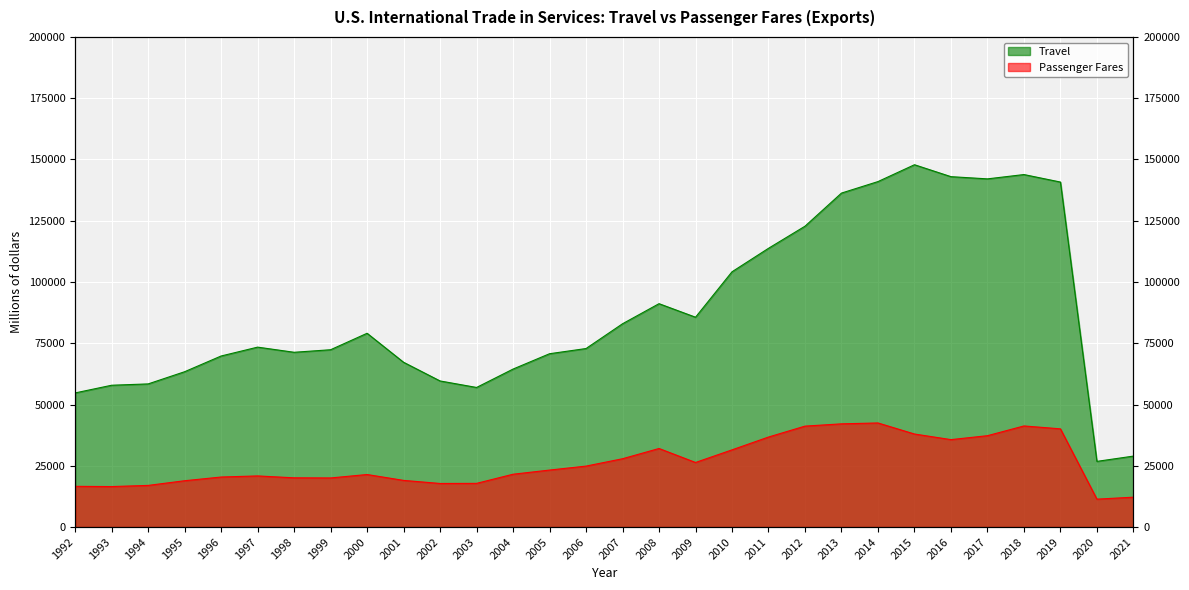

Is the value of Passenger Fares at 1998 greater than the value of Travel at 2013?

No